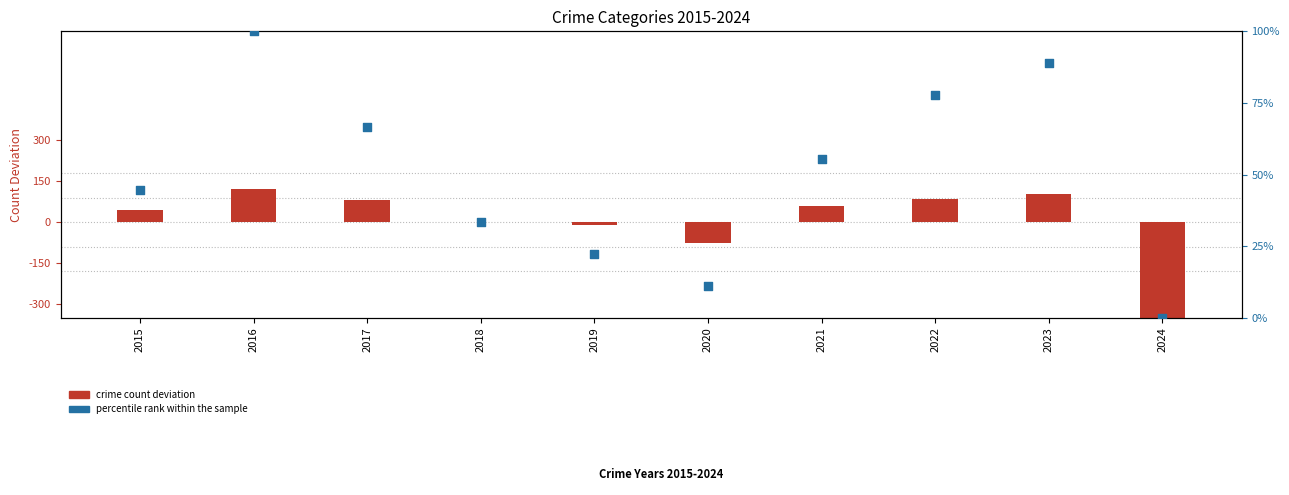

What is the total value across all series at 2022?

162.4